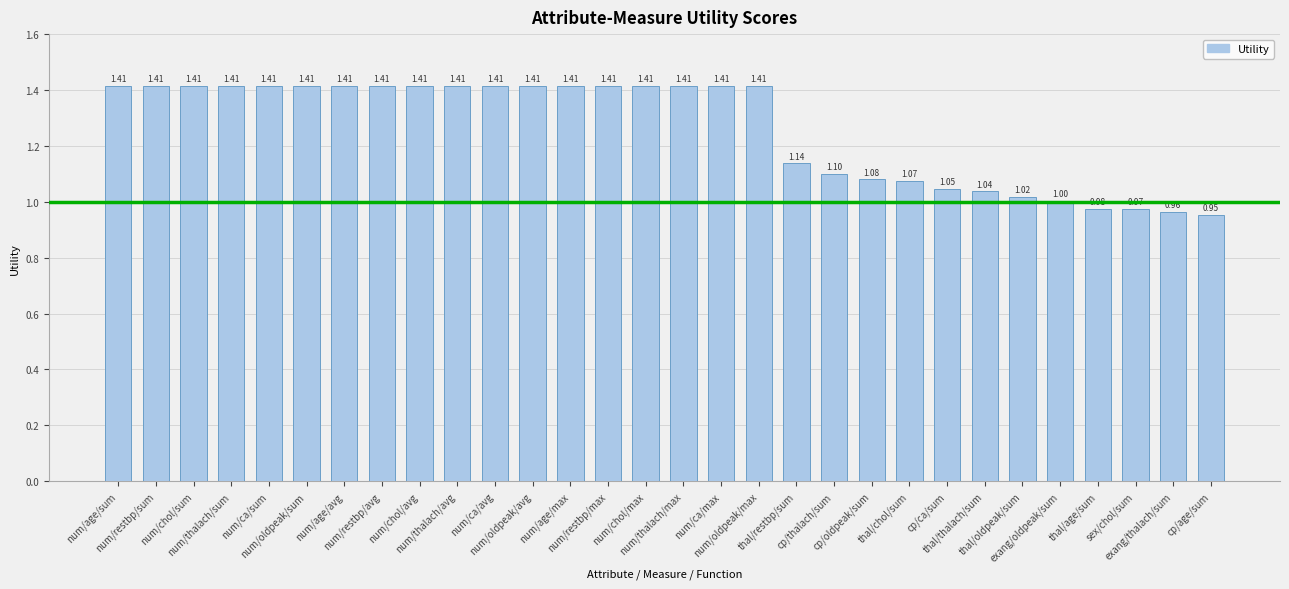

What is the label of the 3rd bar from the left?

num/chol/sum